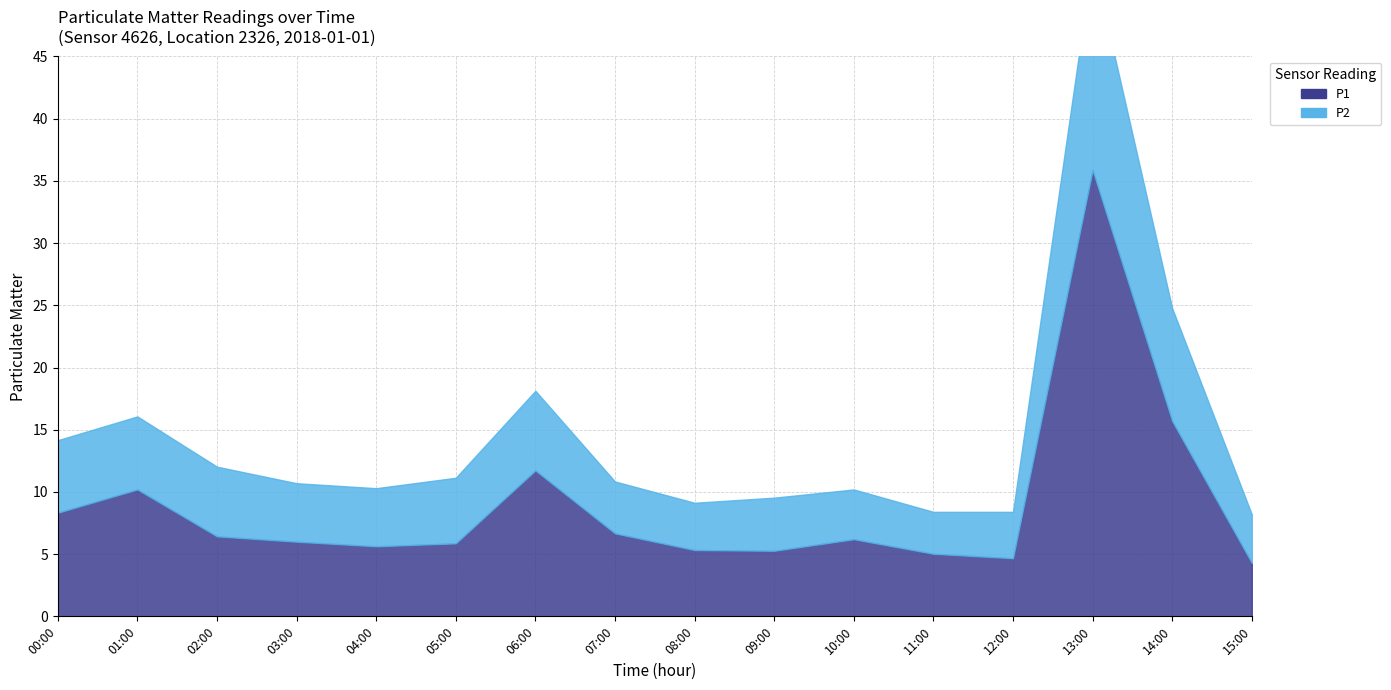

Is it true that P1 equals 7.0 at 08:00?

False